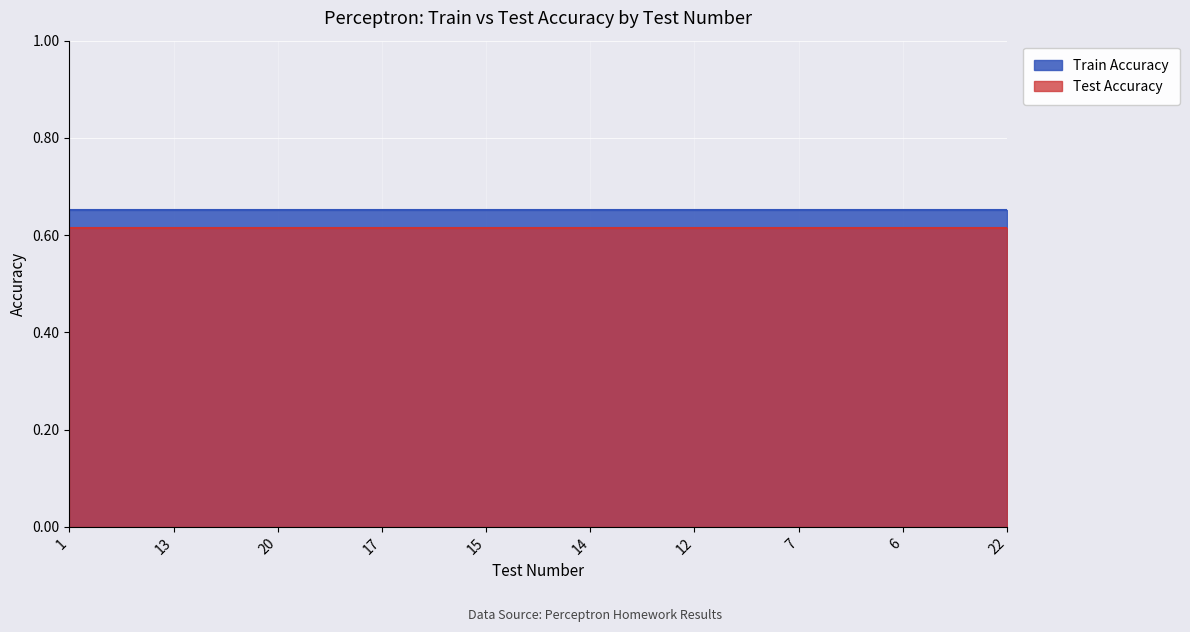

What are all the series names shown in the legend?

Train Accuracy, Test Accuracy